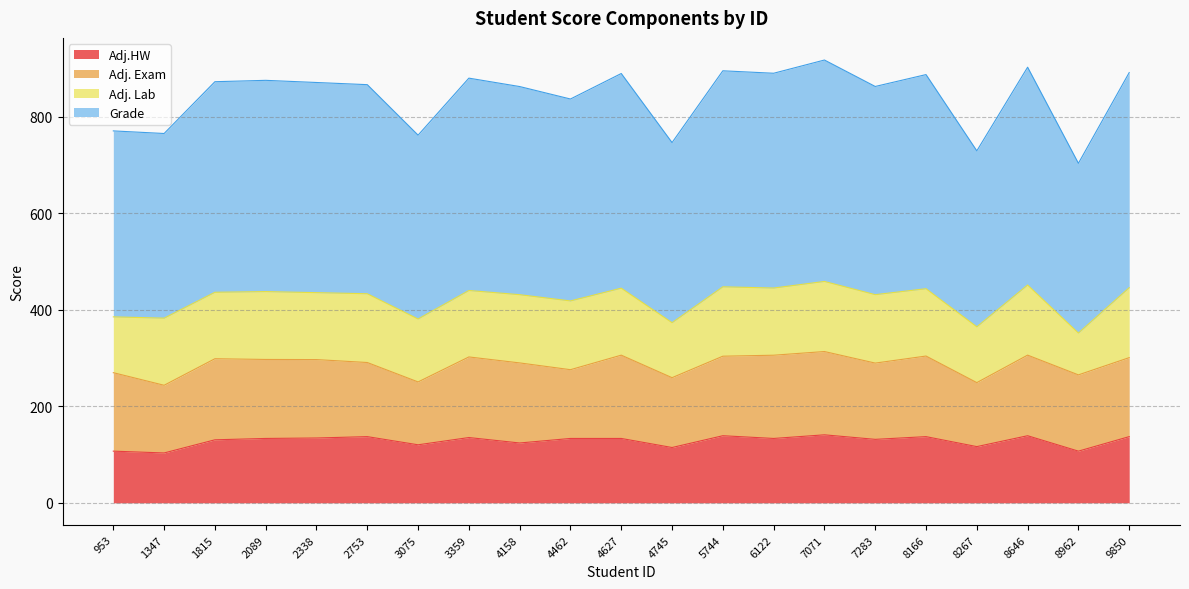

The value of Adj.HW at 8267 is 116.6. True or false?

True